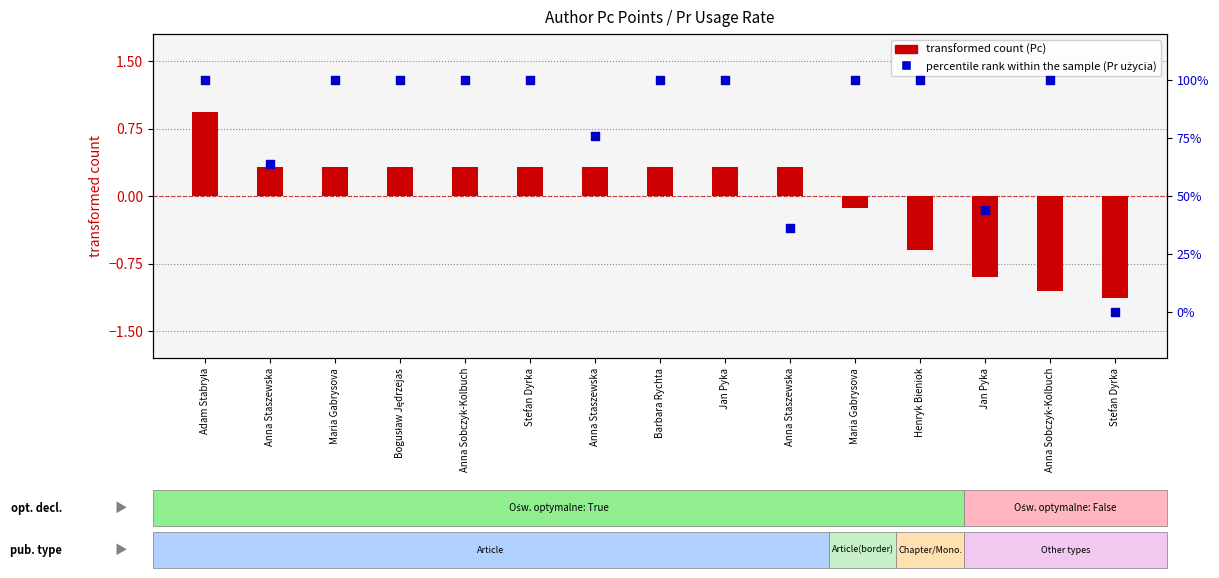

What is the total value across all series at Stefan Dyrka?

100.3